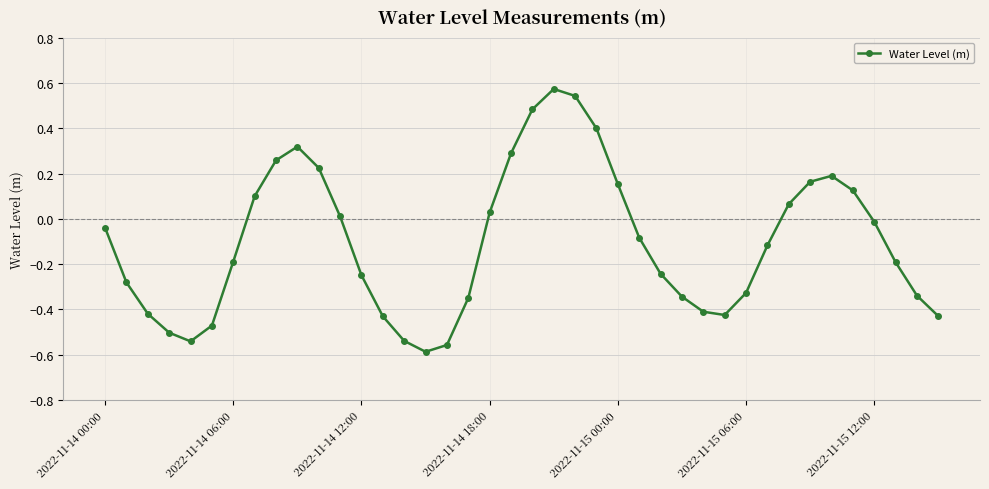

True or false: the data has more than 2 interior local peaks.

True